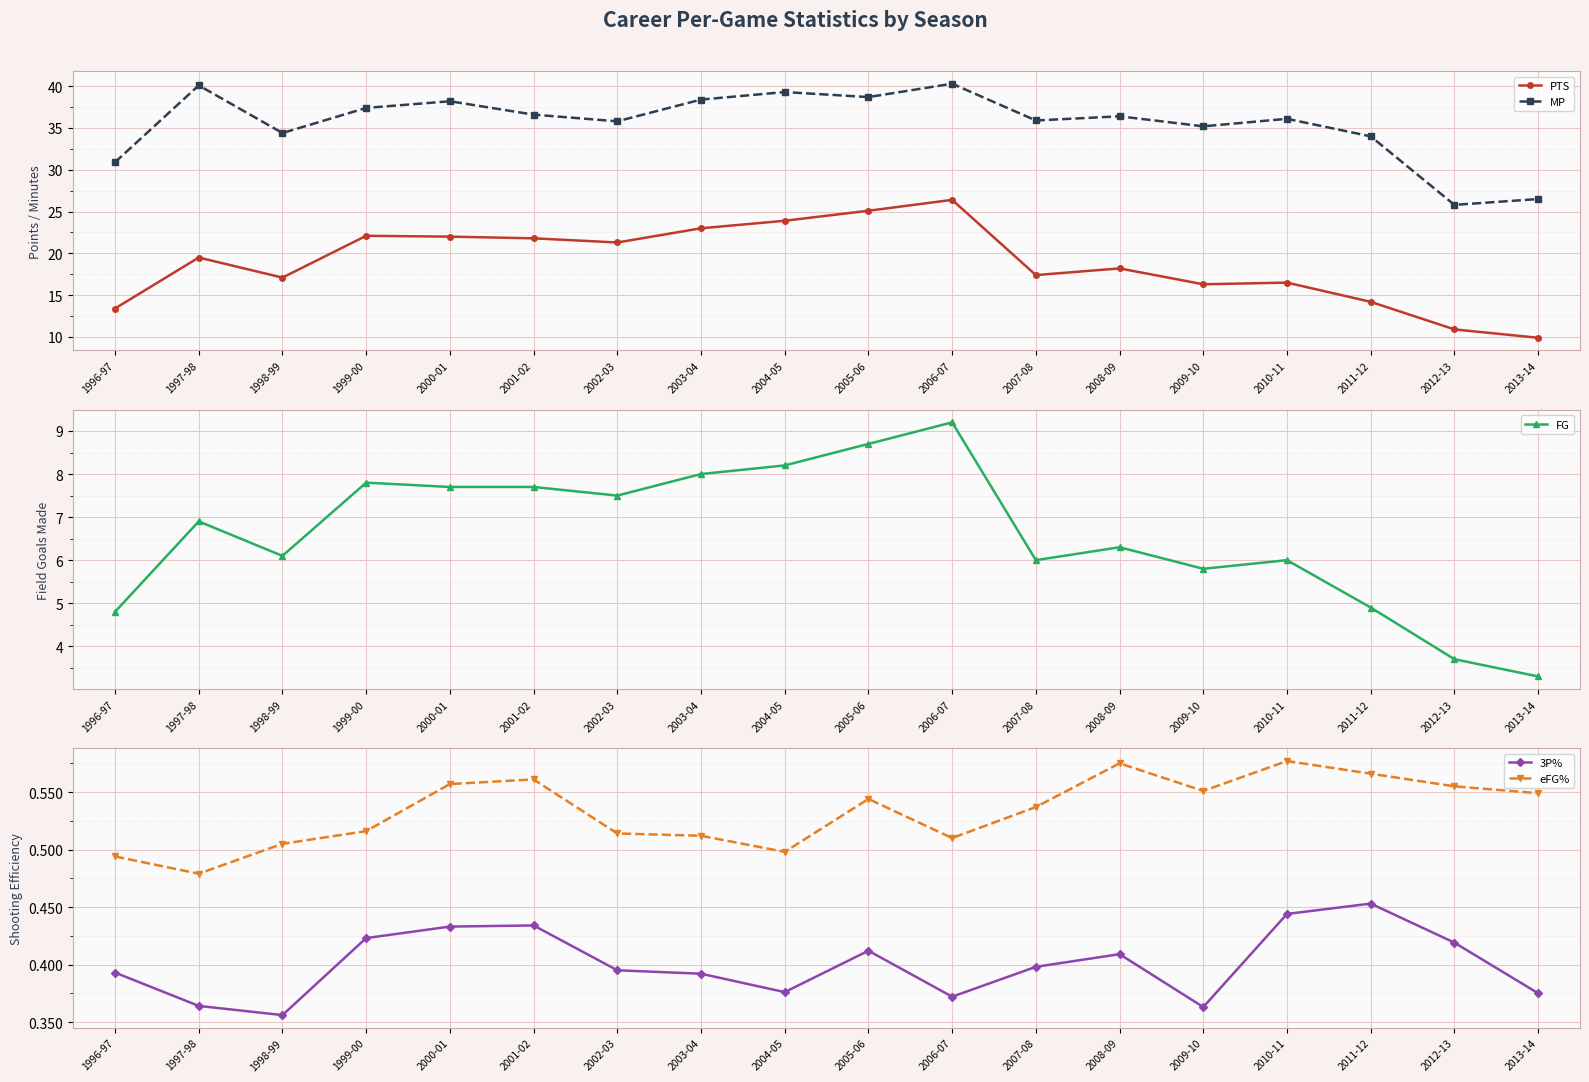

True or false: PTS and 3P% intersect in this chart.

False